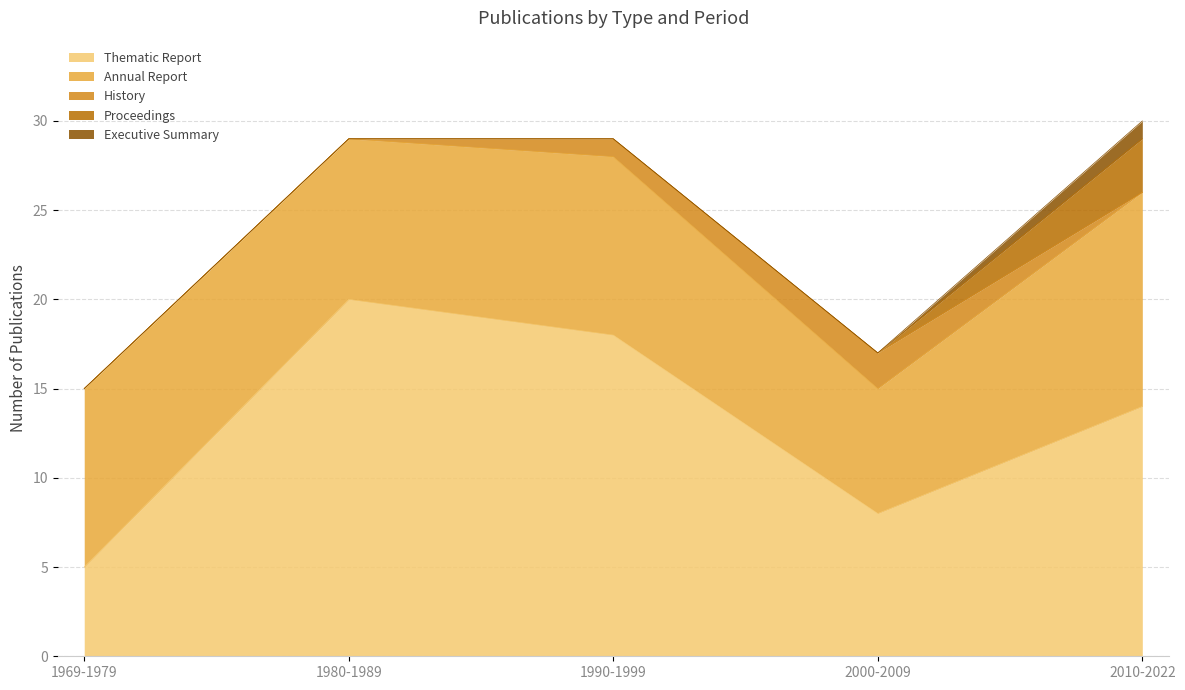

Which has a higher value, 1990-1999 or 1980-1989?

1980-1989